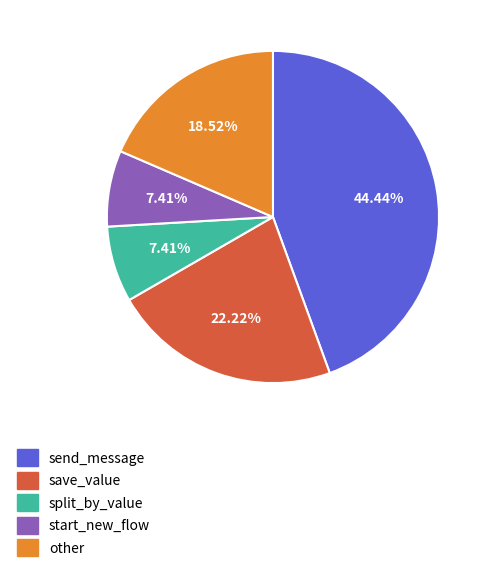

Is there a majority slice in this chart?

No